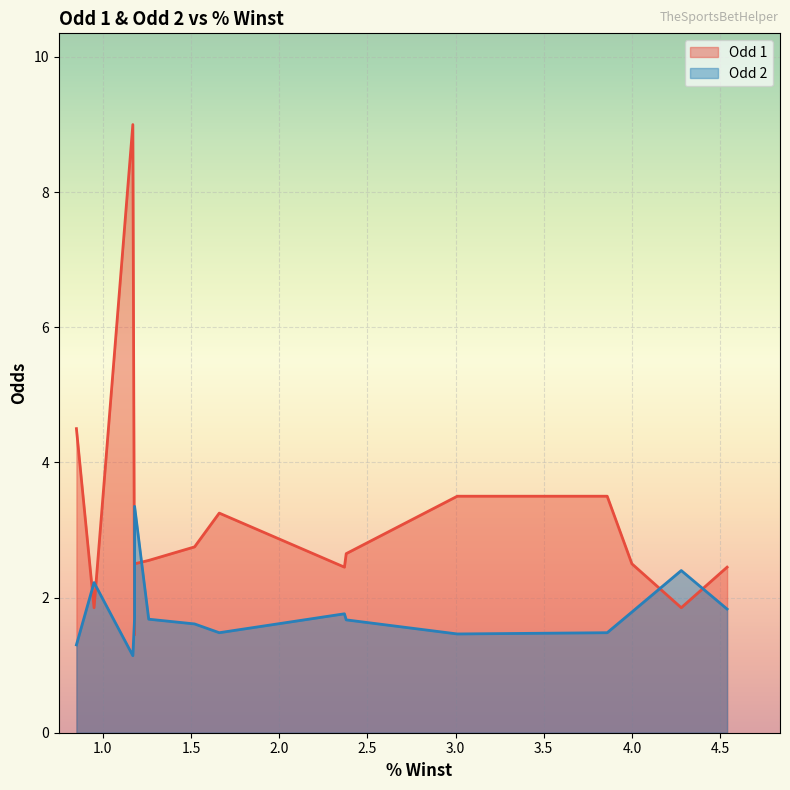

What are all the series names shown in the legend?

Odd 1, Odd 2